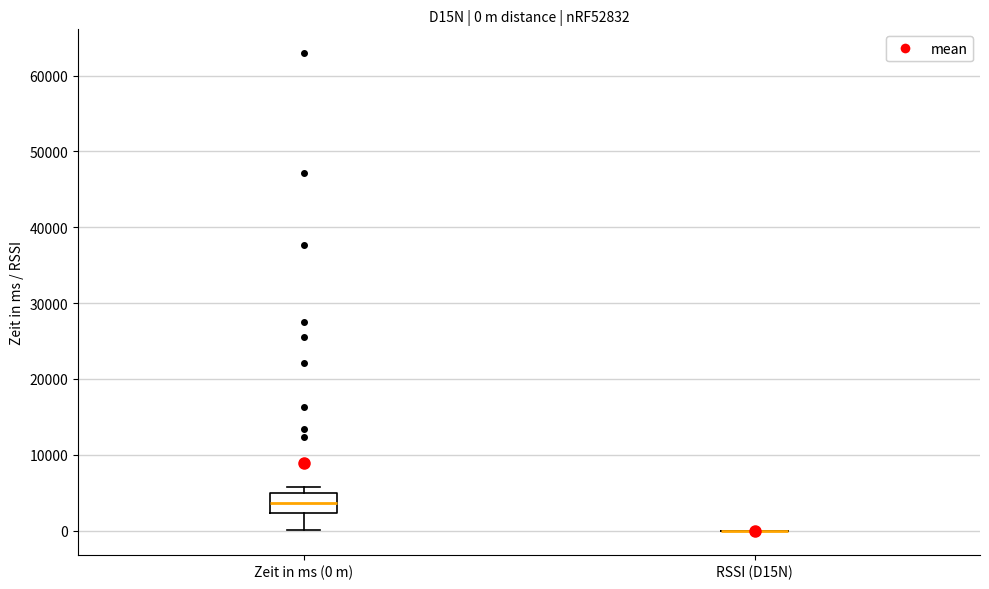

Comparing the boxes themselves (not the whiskers), which one is the tallest?

Zeit in ms (0 m)